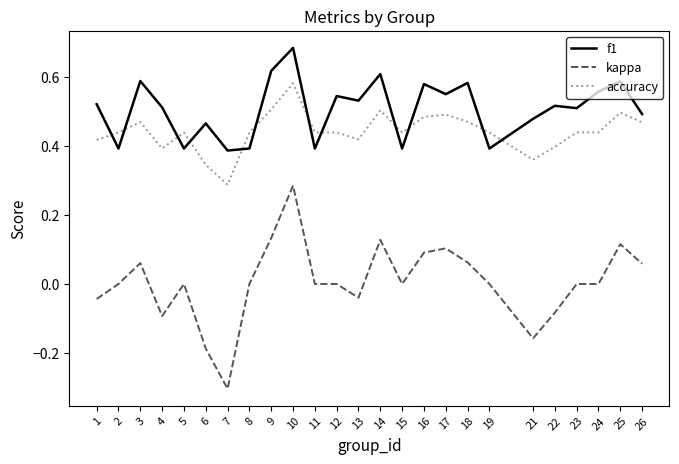

At how many categories does at least one series exceed 0?

25